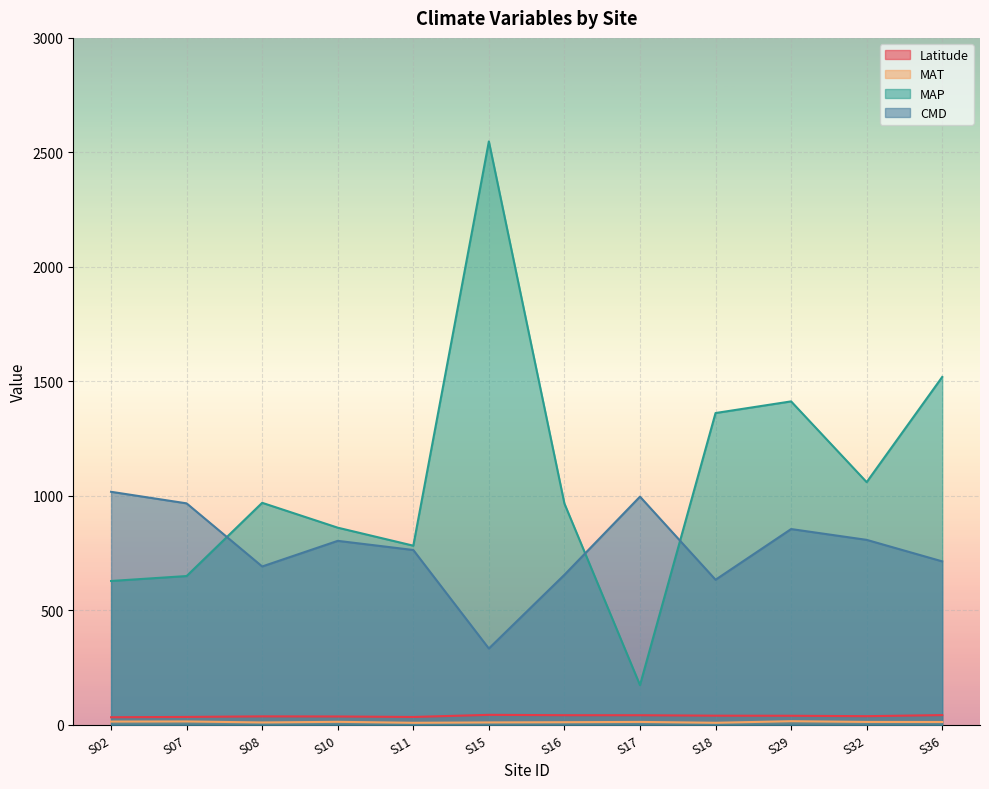

What is the difference between the MAT values at S11 and S32?

3.7